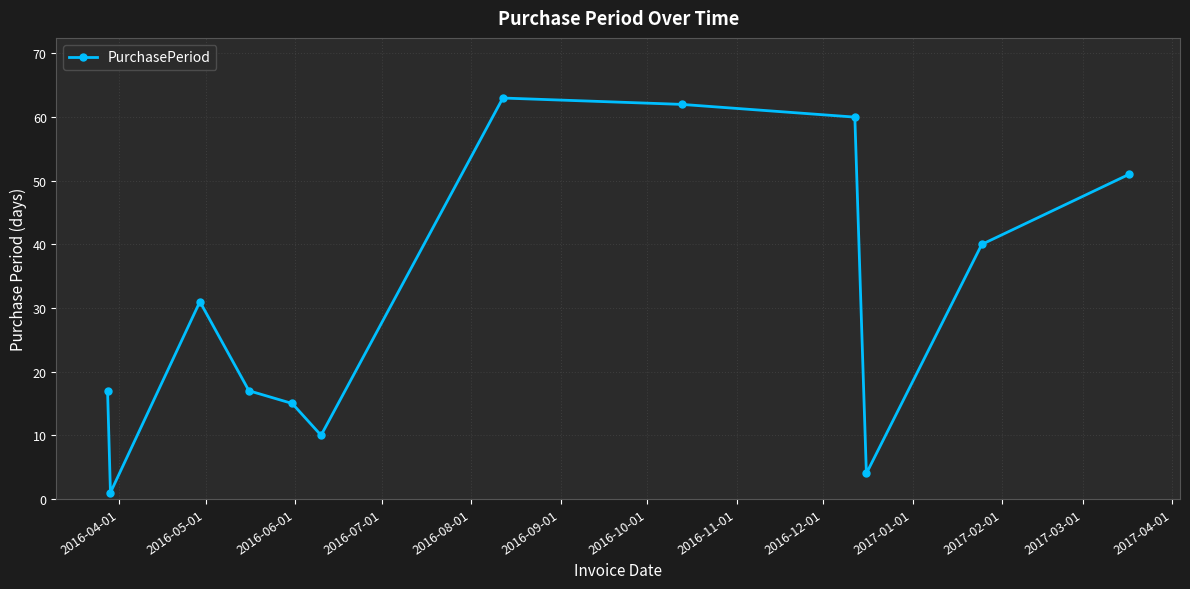

How many interior local peaks (higher than both neighbors) does the data have?

2